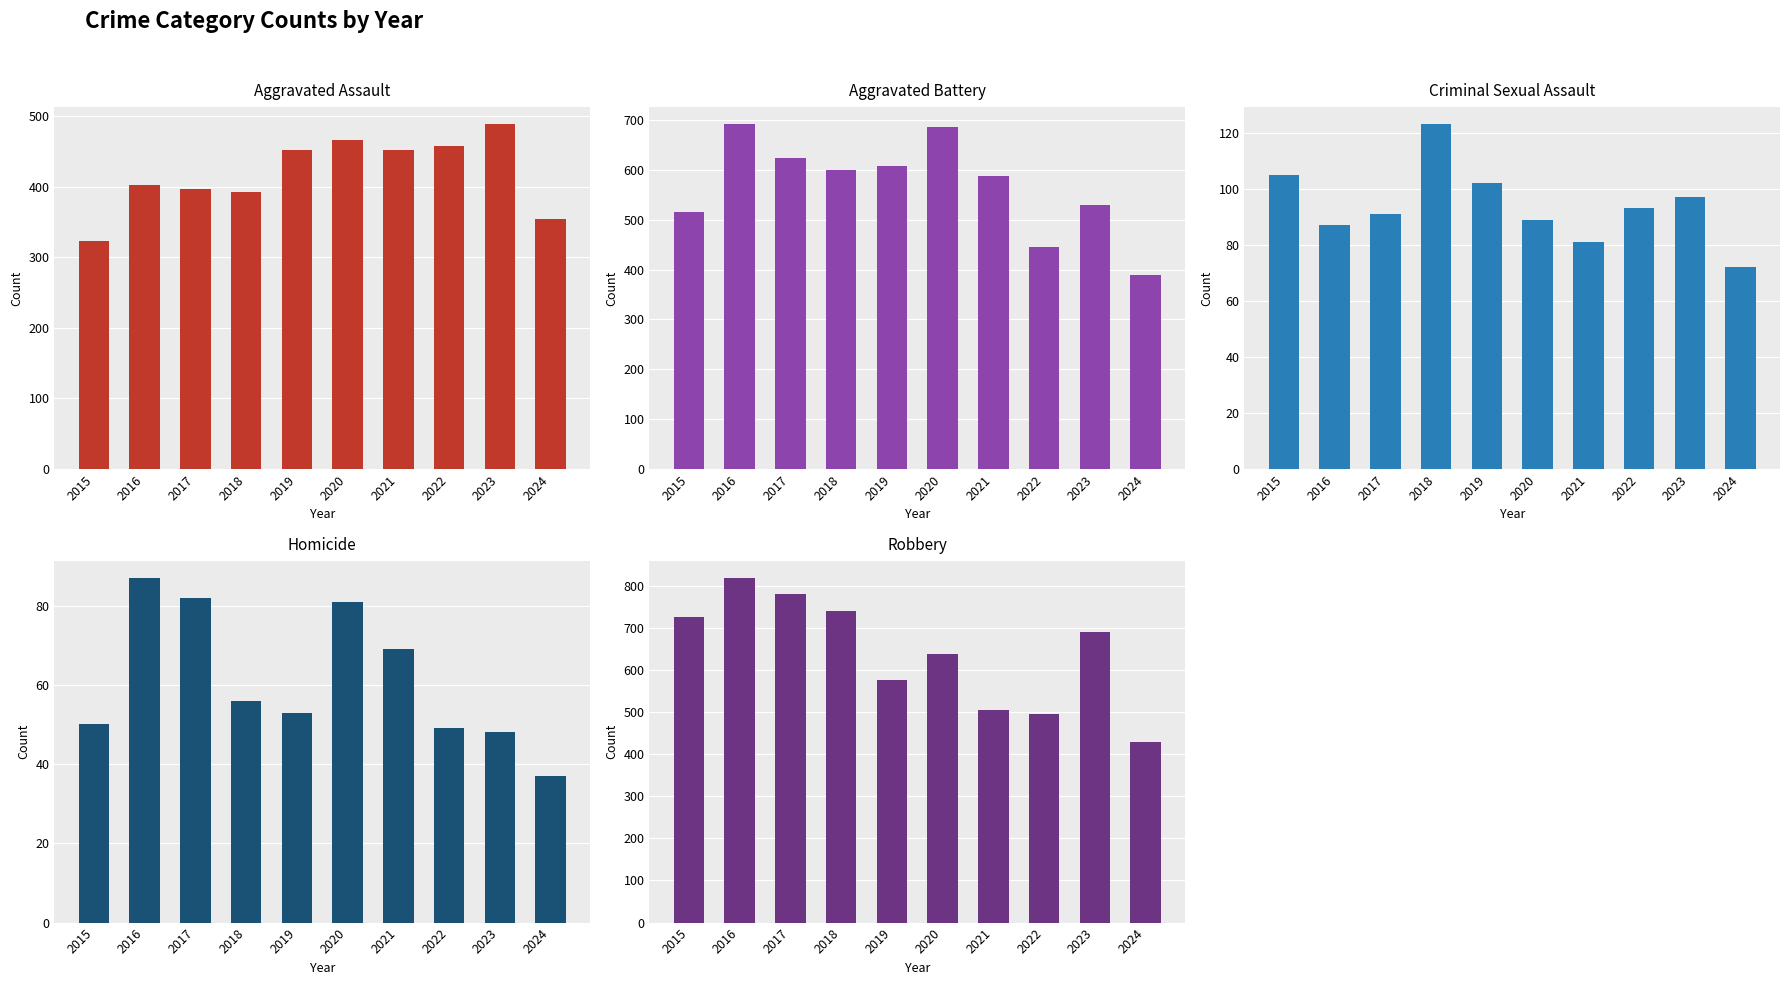

Which has a higher value, 2023 or 2021?

2023